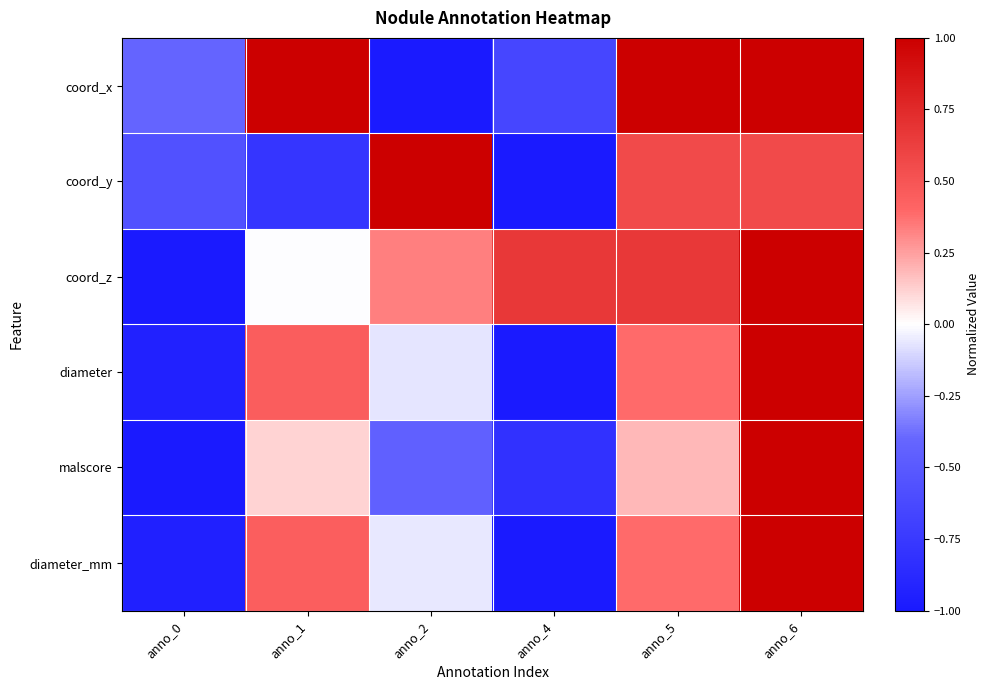

Rank the series at anno_6 from lowest to highest value.

coord_y, coord_x, coord_z, diameter, malscore, diameter_mm